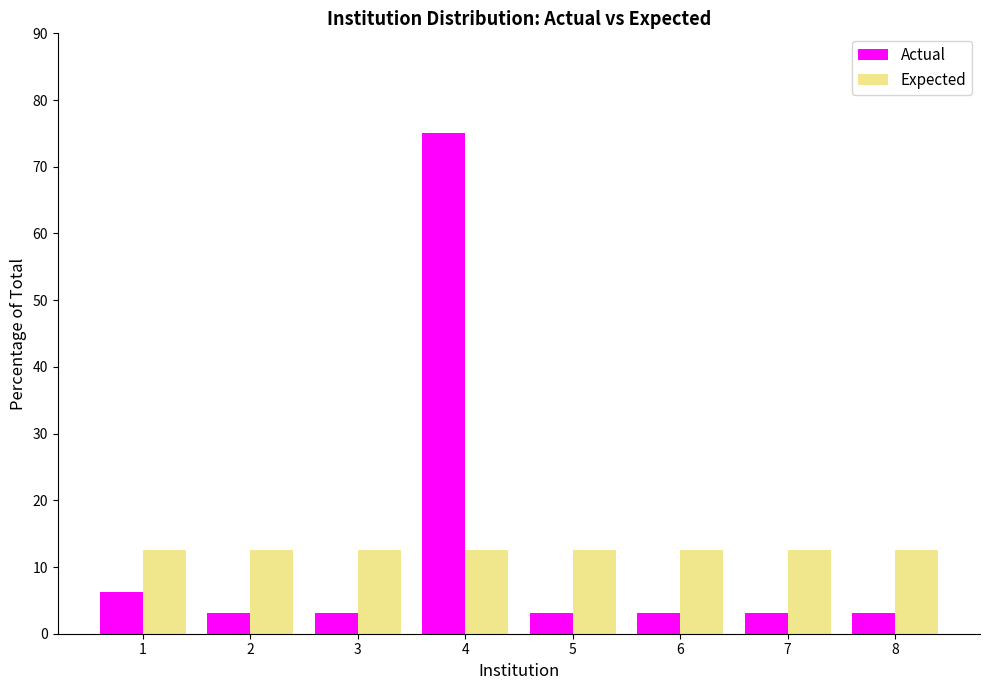

What are all the series names shown in the legend?

Actual, Expected